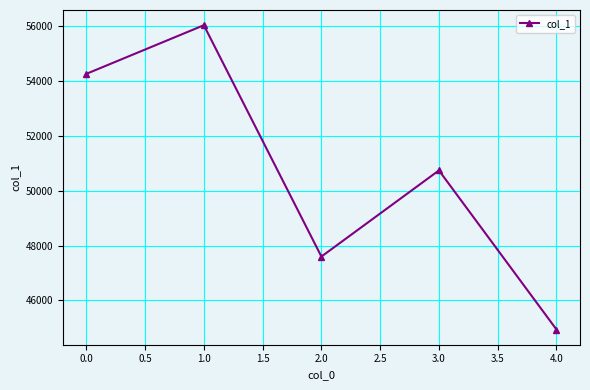

Reading left to right, list all the values displayed in this chart.

54261	56035	47600	50741	44941